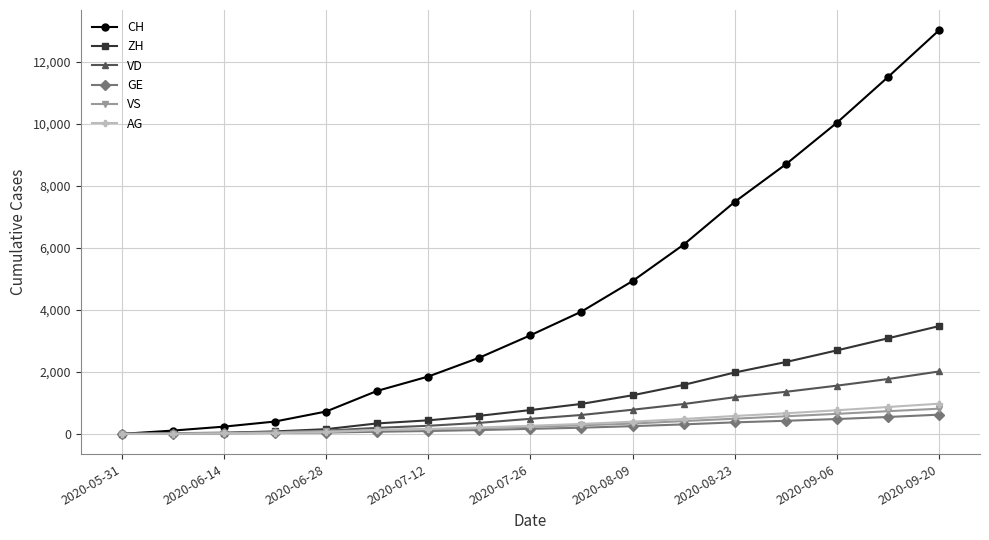

Is this an area chart (filled region under the line)?

No